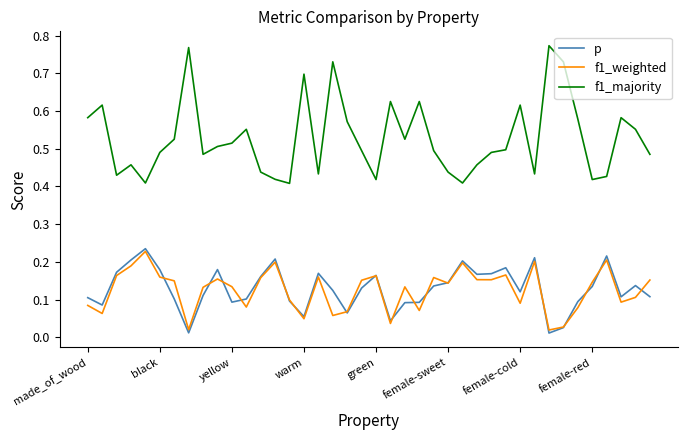

True or false: f1_majority and p cross at least once.

False